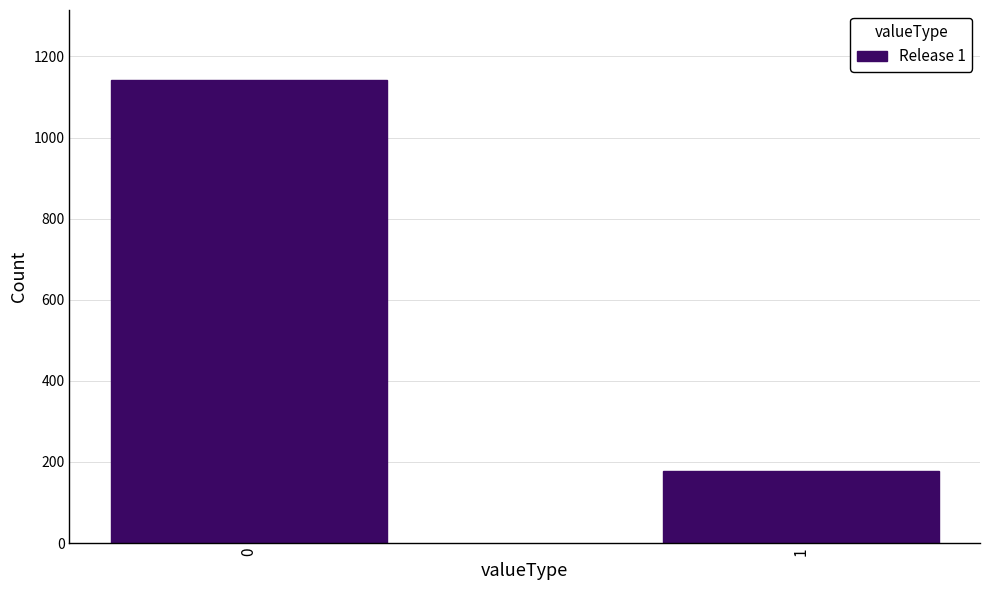

Reading left to right, transcribe all the data shown in this chart.

0=1143	1=177